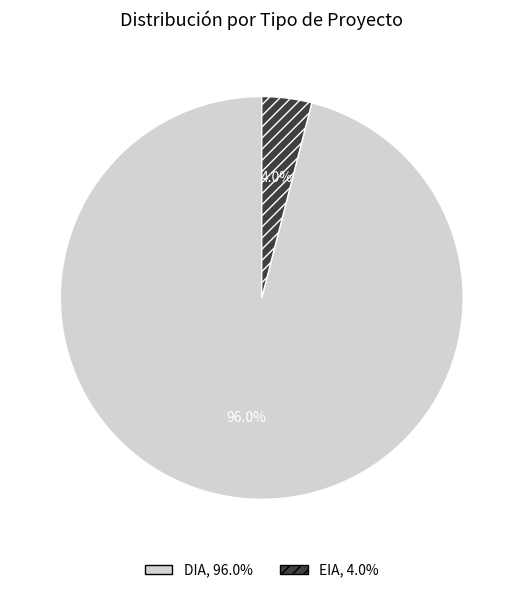

How many segments does this pie chart have?

2